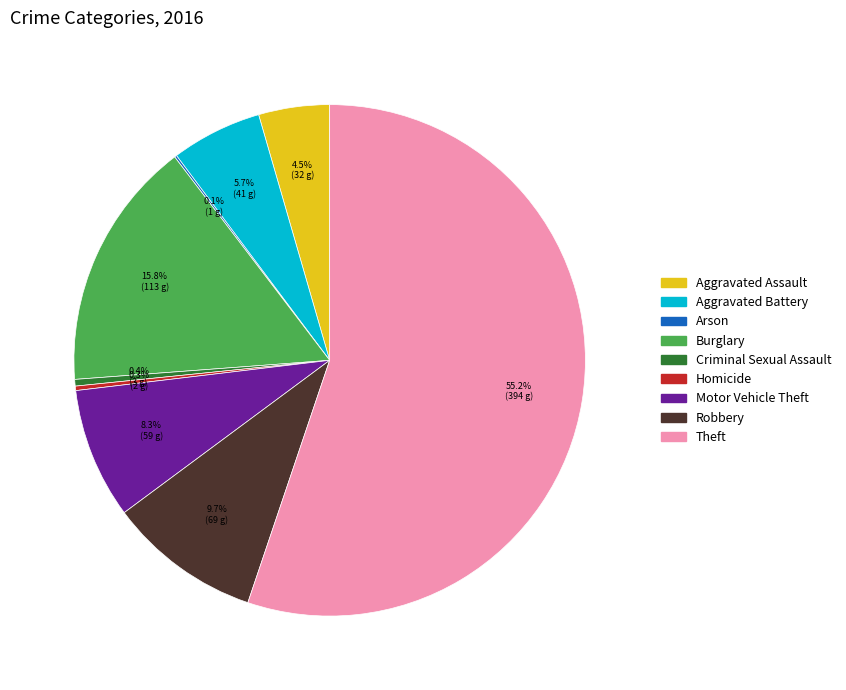

Which slice is the largest?

Theft